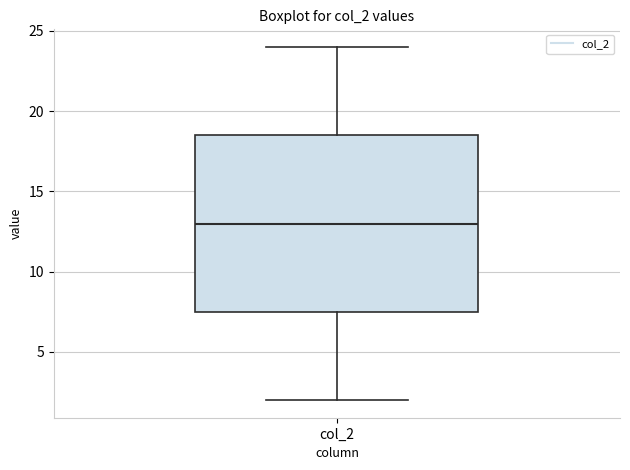

Transcribe this box plot: give where the median line is, the range the box spans, and where the two whiskers end, as read against the y-axis. The values are not printed on the chart, so give them approximately, as read against the axis.

median 13.0, box 7.5 to 18.5, whiskers 2.0 to 24.0